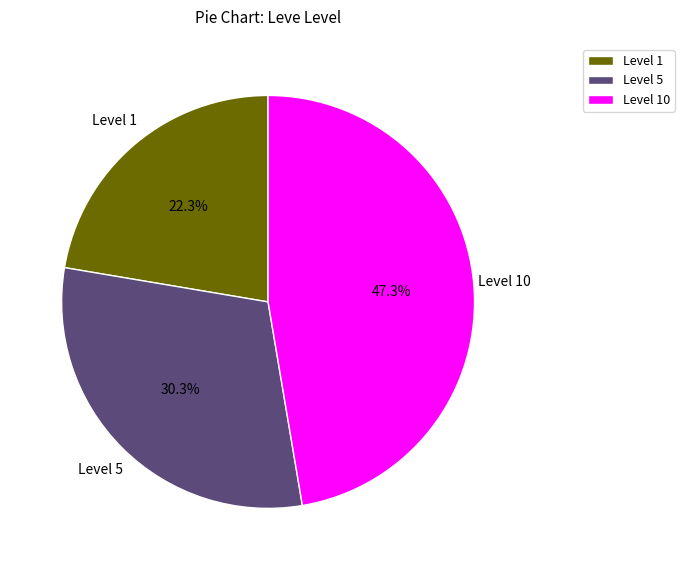

Rank the categories by value from lowest to highest.

Level 1, Level 5, Level 10